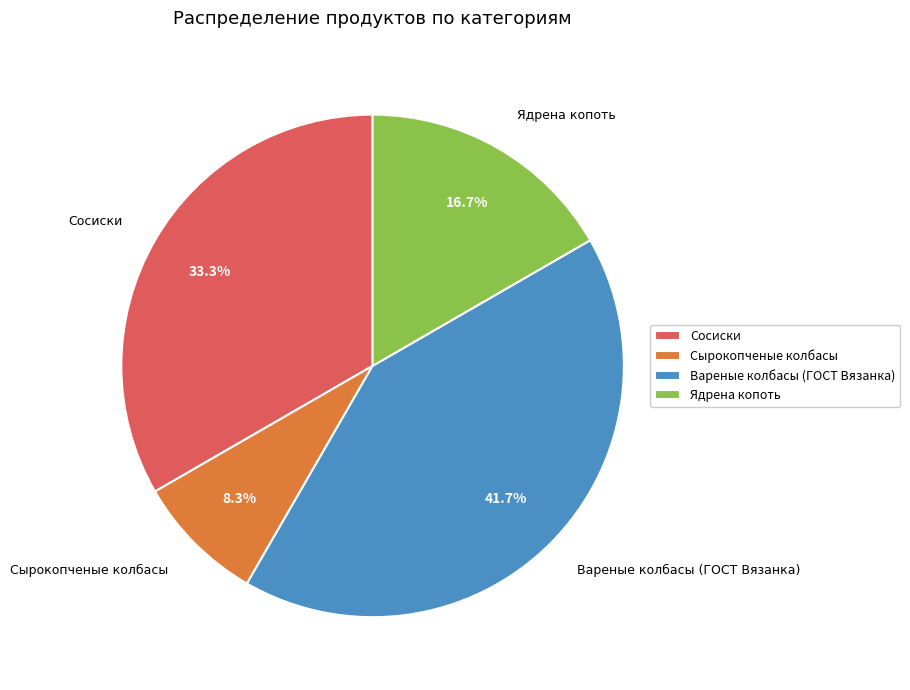

Is it true that Ядрена копоть is 4% of the pie?

False